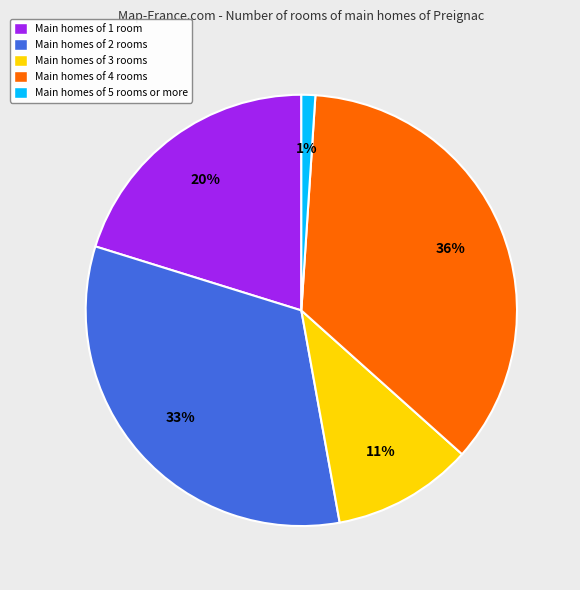

Does any single category account for the majority?

No